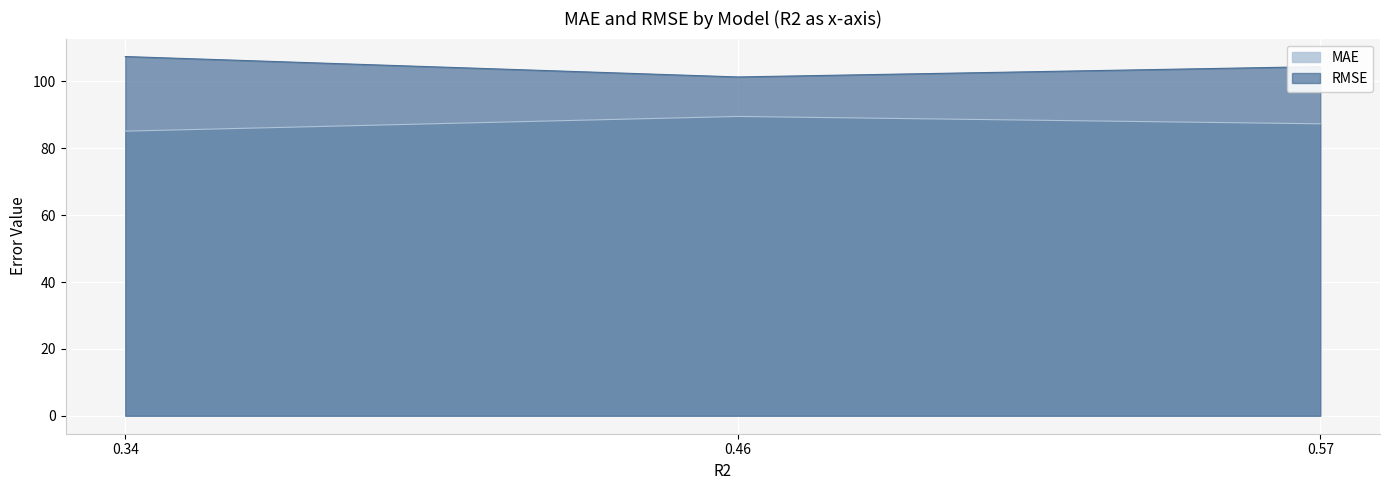

How many values in the MAE series are below 87?

1